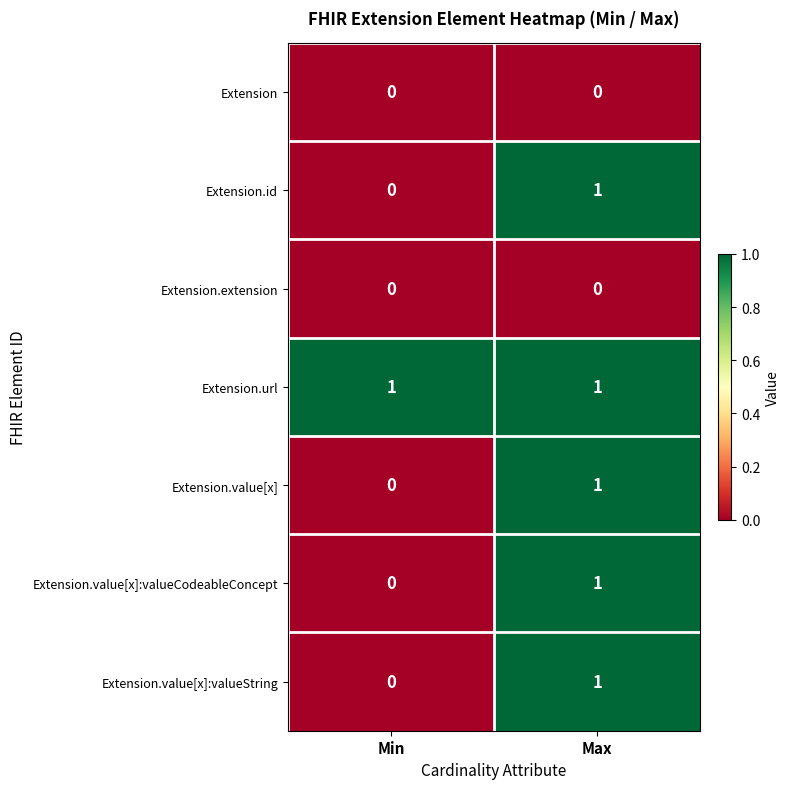

At which label is Extension.value[x] closest to 0?

Min